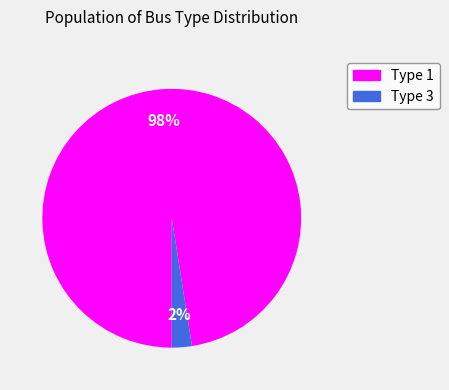

To the nearest percent, what is the average slice percentage?

50%